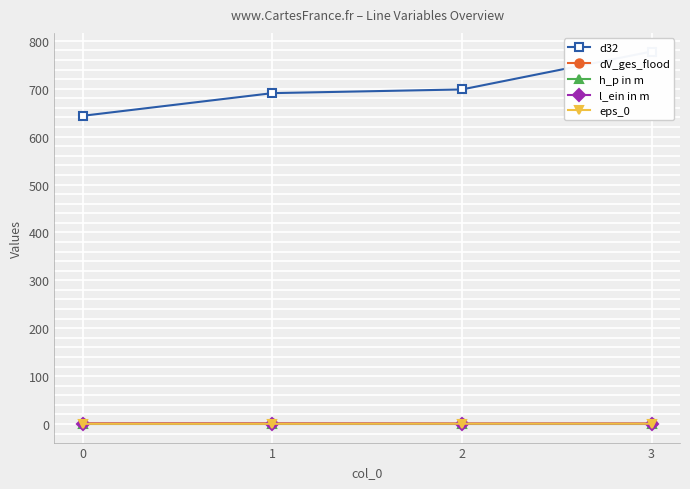

True or false: d32 and h_p in m intersect in this chart.

False